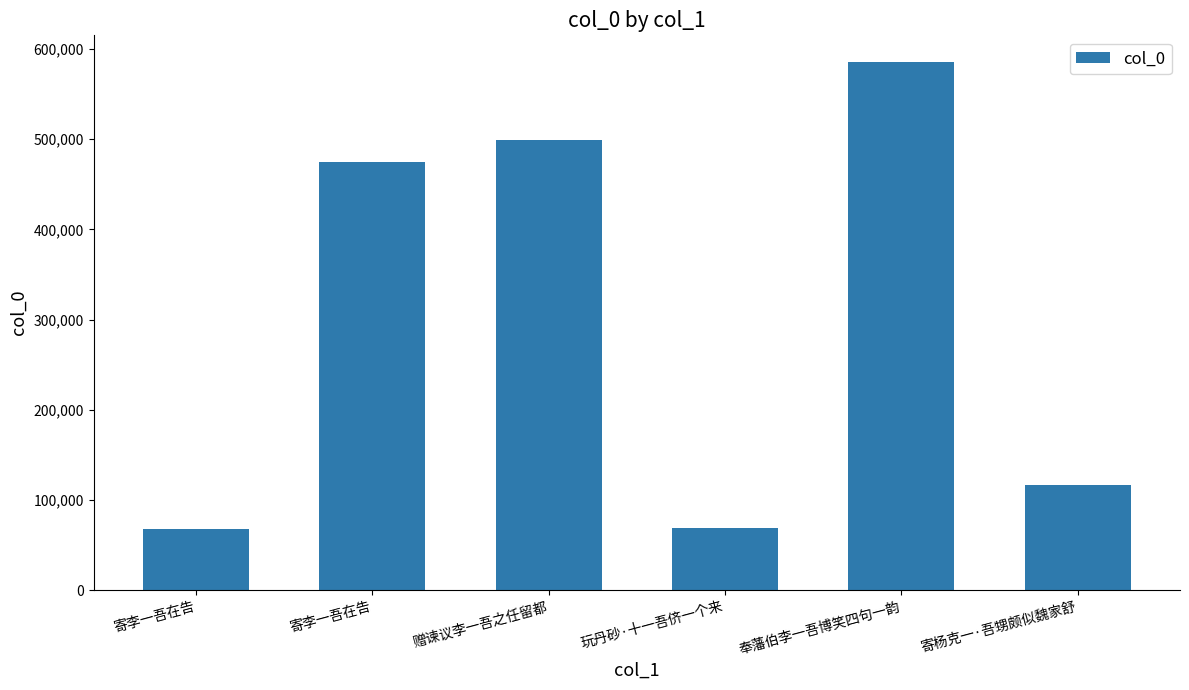

What is the difference between the maximum and minimum values?

518086